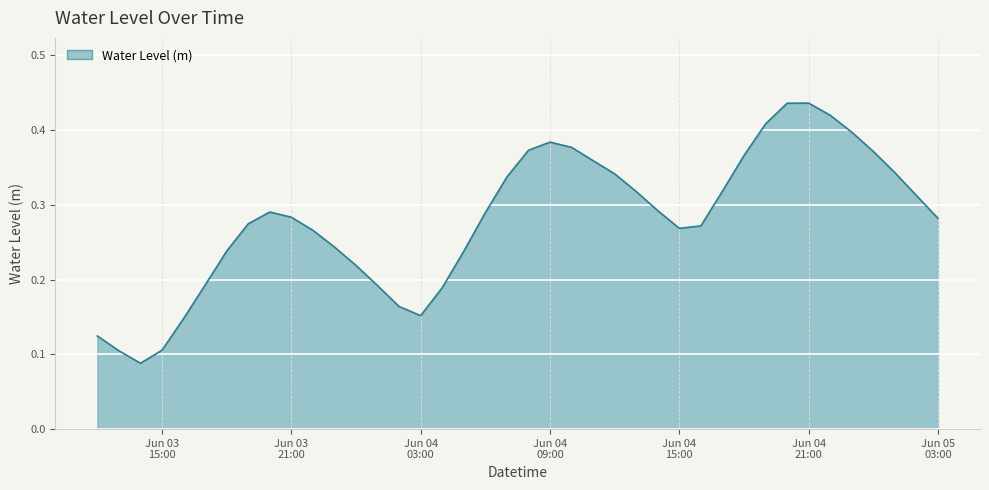

Where is the first local minimum?

2024-06-03 14:00:00